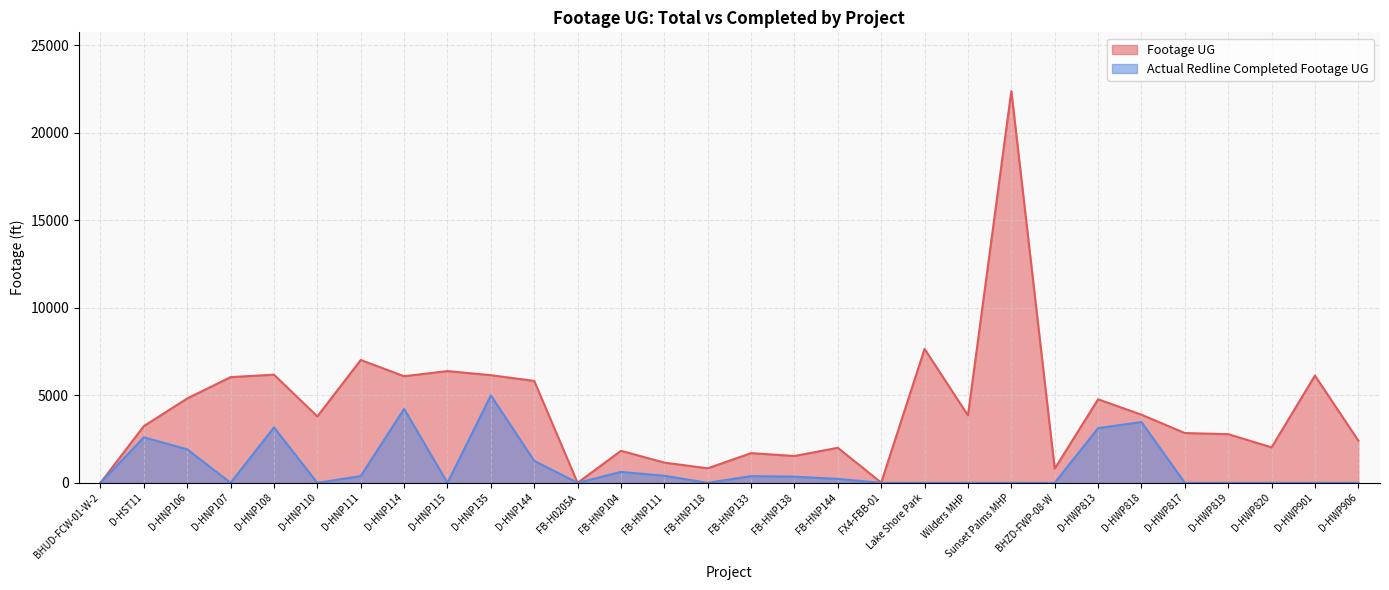

How many values in the Footage UG series are below 3796?

15